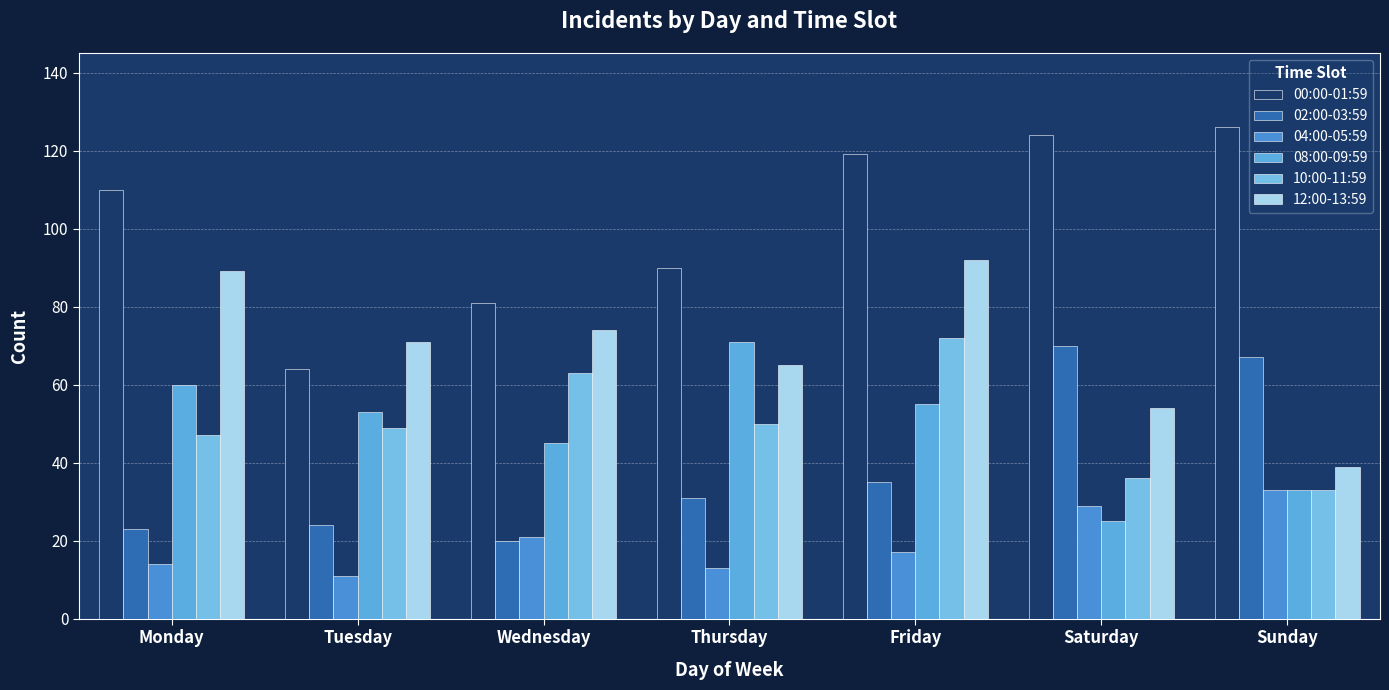

At which category is the sum across all series the highest?

Friday